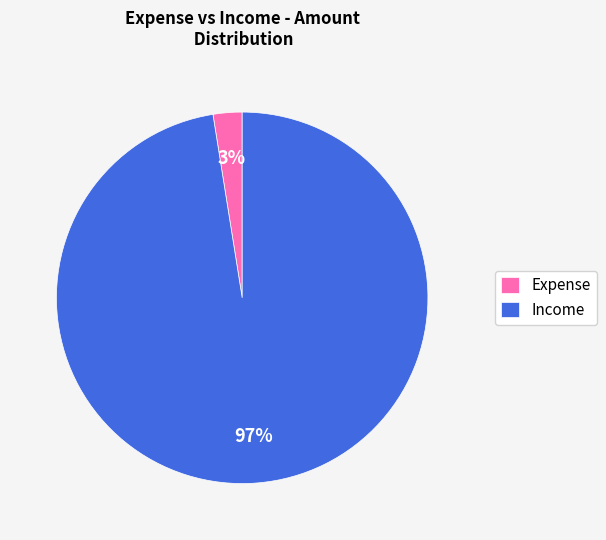

To the nearest percent, what is the combined percentage of Expense and Income?

100%